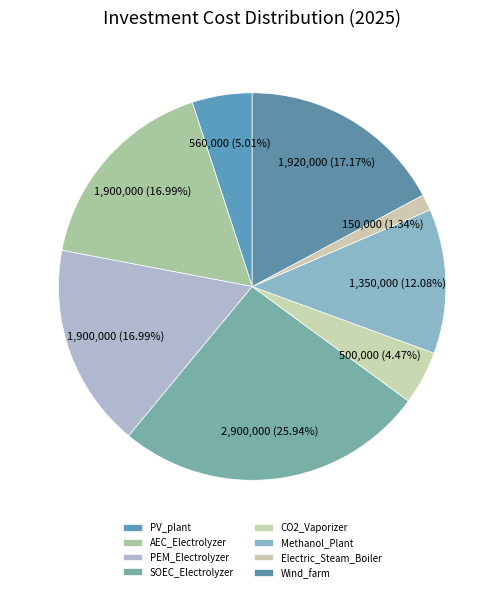

Which category has the biggest portion of the pie?

SOEC_Electrolyzer